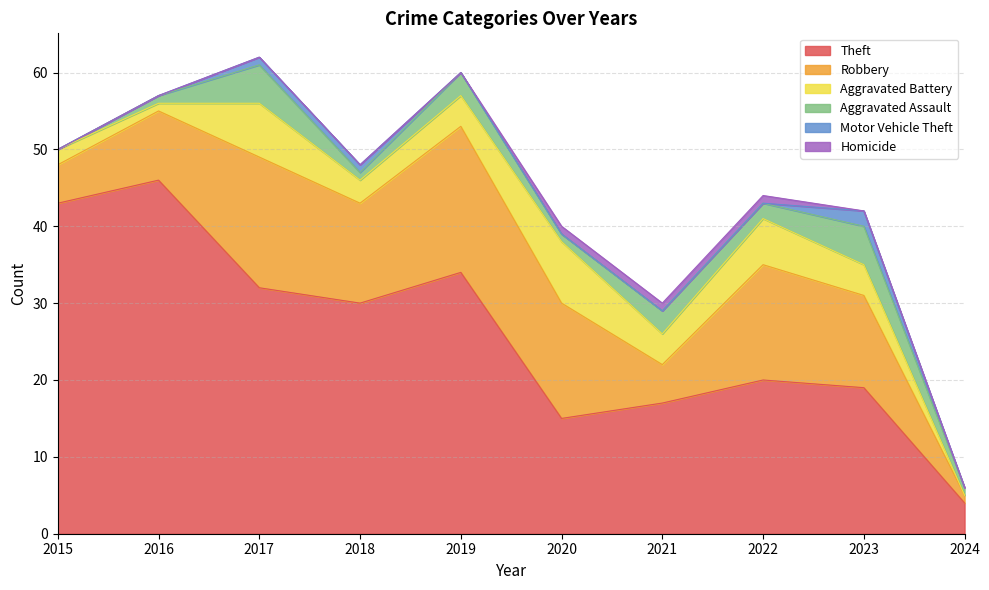

What is the value of the Aggravated Assault point at the 10th from the left?

1